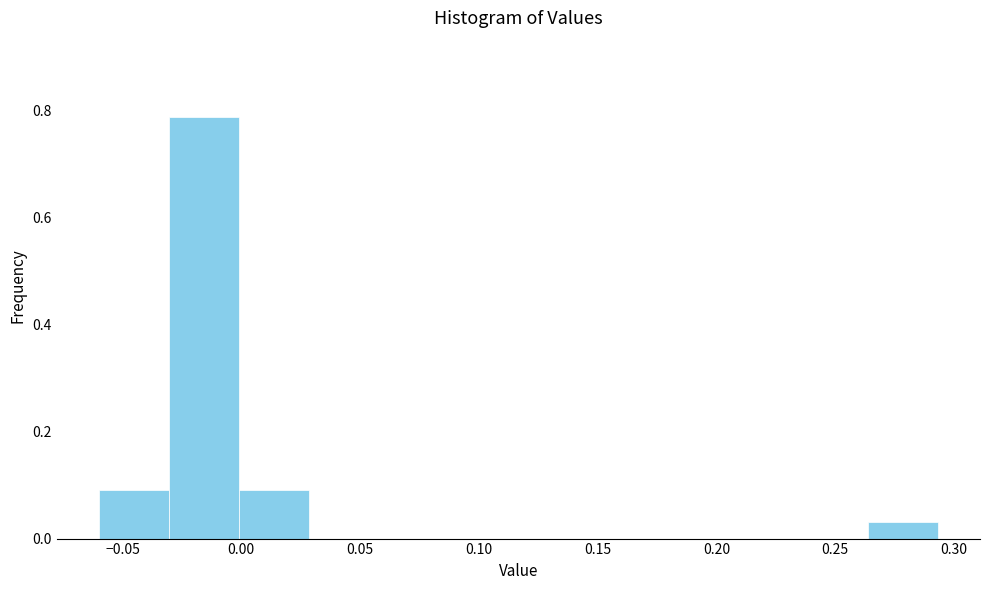

Reading left to right, transcribe this chart: for each bar, give the range it covers on the x-axis and its height. Neither the bar edges nor the heights are printed on the chart, so give them approximately, as read against the axes.

-0.060 to -0.030: 0.10
-0.030 to 0.000: 0.78
0.000 to 0.030: 0.10
0.030 to 0.060: 0
0.060 to 0.085: 0
0.085 to 0.115: 0
0.115 to 0.145: 0
0.145 to 0.175: 0
0.175 to 0.205: 0
0.205 to 0.235: 0
0.235 to 0.265: 0
0.265 to 0.295: 0.04